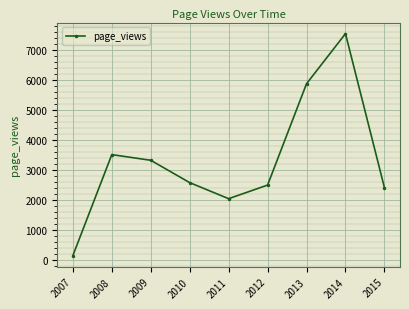

Approximately how many times larger is the value at 2015 compared to 2013?

0.4